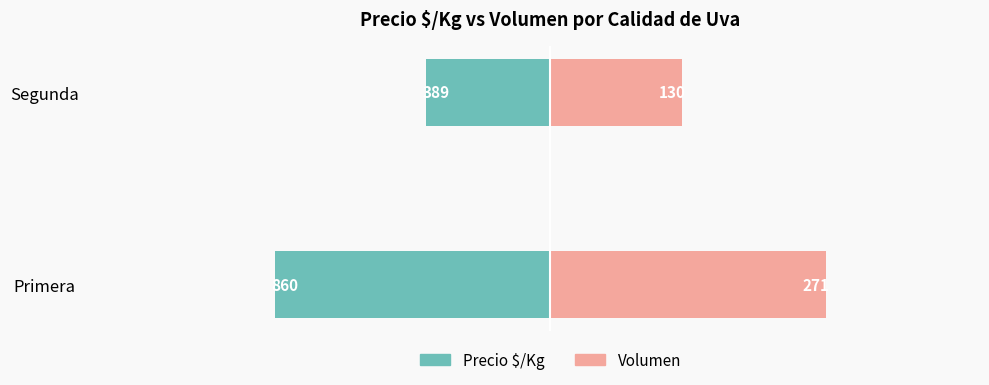

At how many categories does at least one series exceed -14?

2